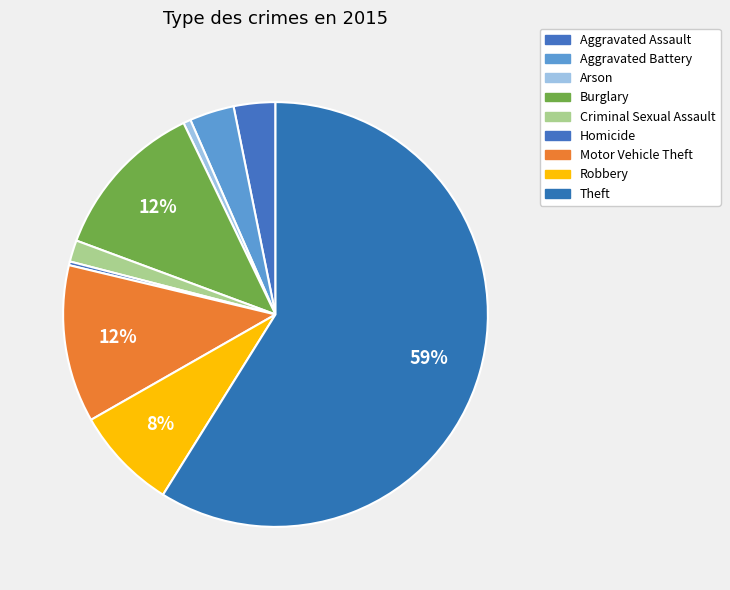

Which category has the smallest portion of the pie?

Homicide